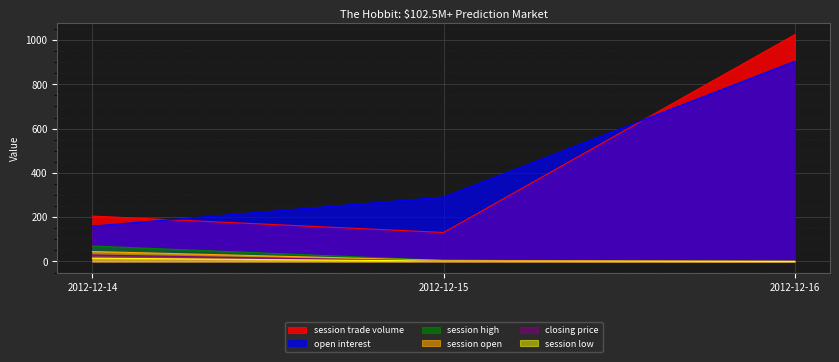

Is it true that open interest equals 160.0 at 2012-12-14?

True